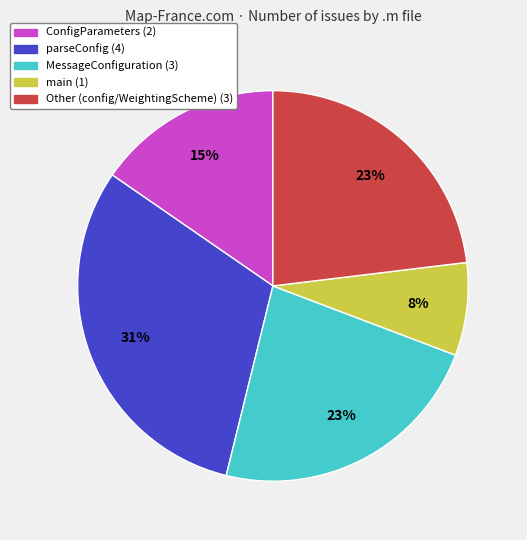

What percentage is the parseConfig slice, to the nearest percent?

31%